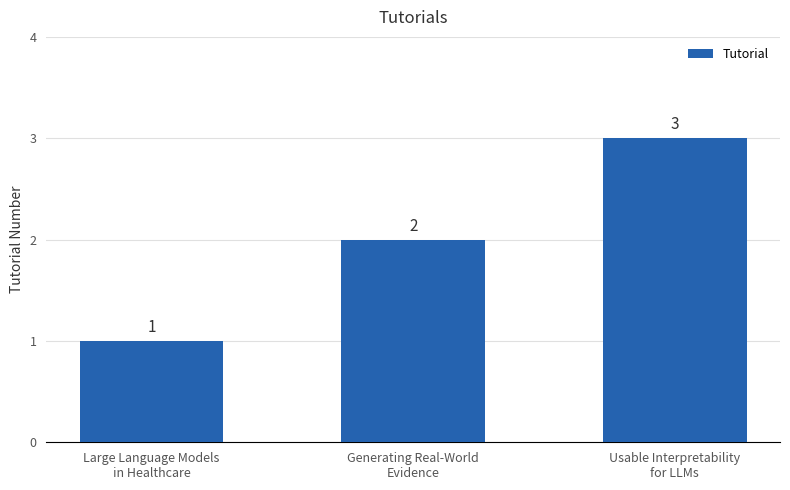

The chart shows a value of 1 at Large Language Models
in Healthcare. True or false?

True